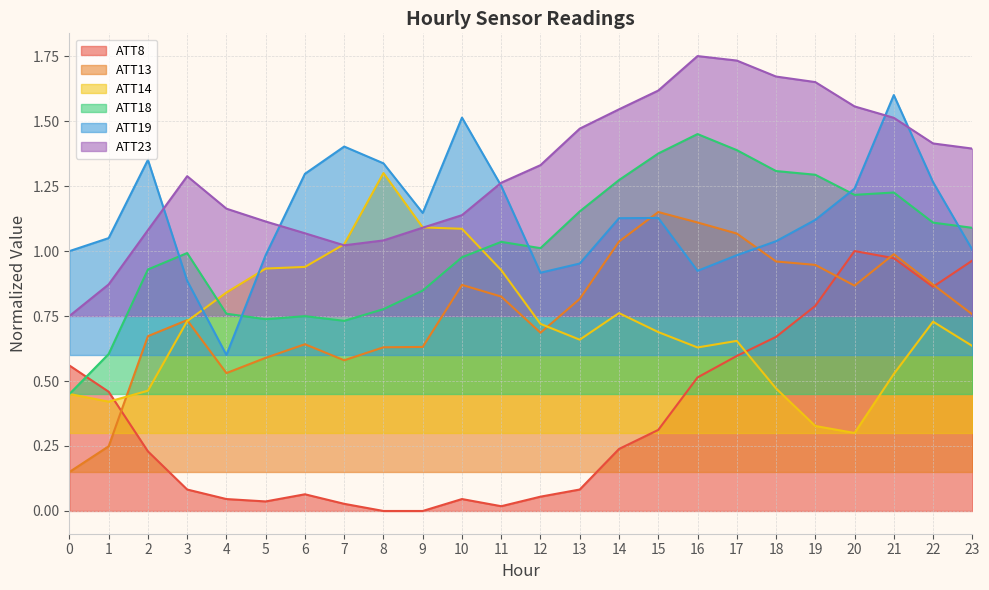

Which series ends up on top after the final intersection of ATT14 and ATT13?

ATT13